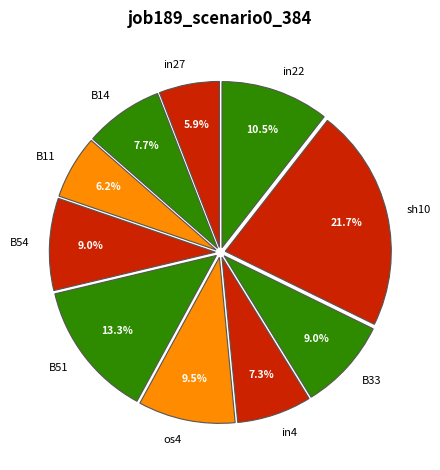

Is B33 the majority of the pie?

No